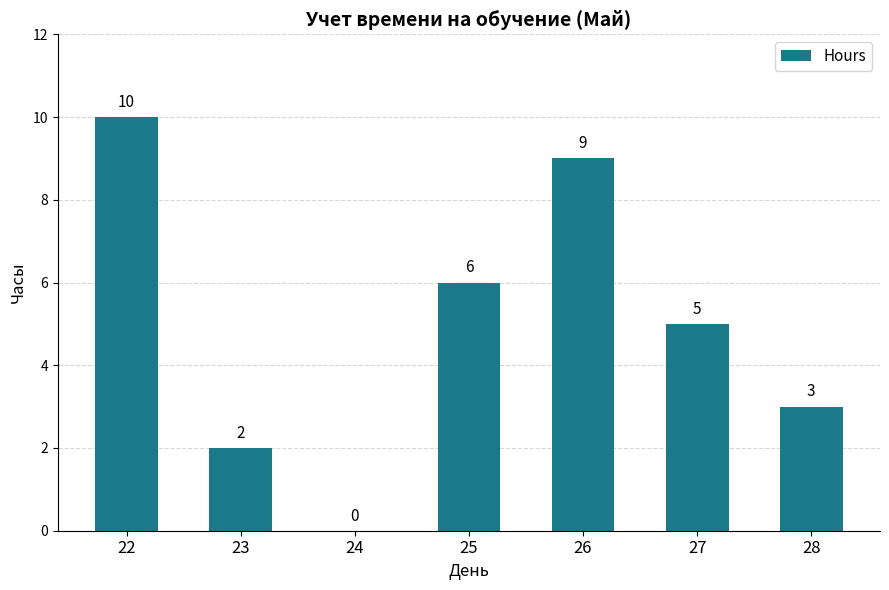

Which has a higher value, 22 or 23?

22